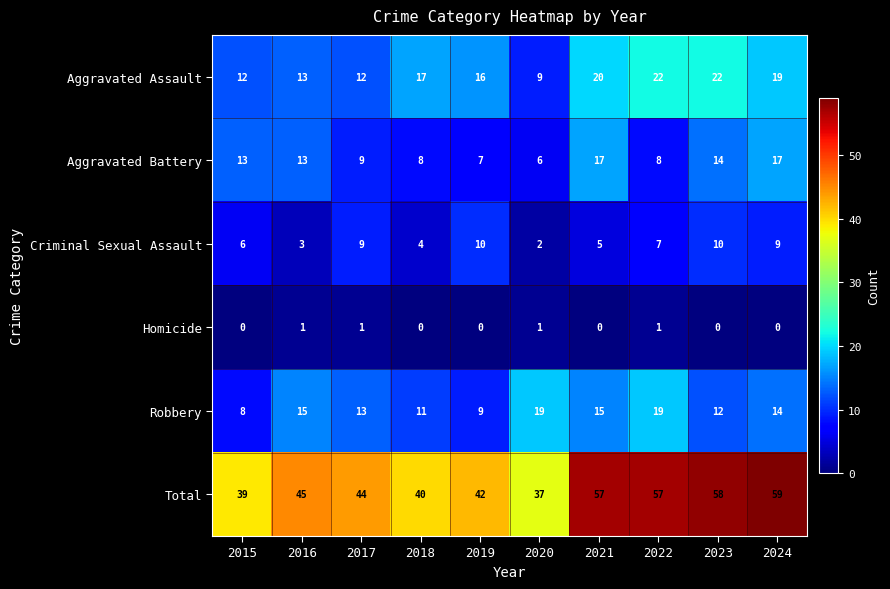

Which series has the largest total across all categories?

Total